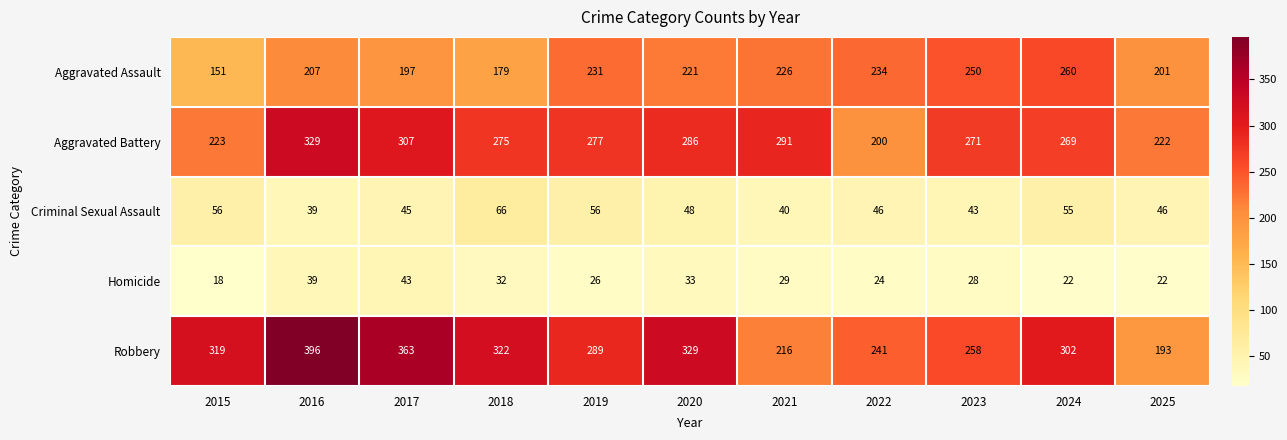

List the series in order of their peak value, lowest first.

Homicide, Criminal Sexual Assault, Aggravated Assault, Aggravated Battery, Robbery